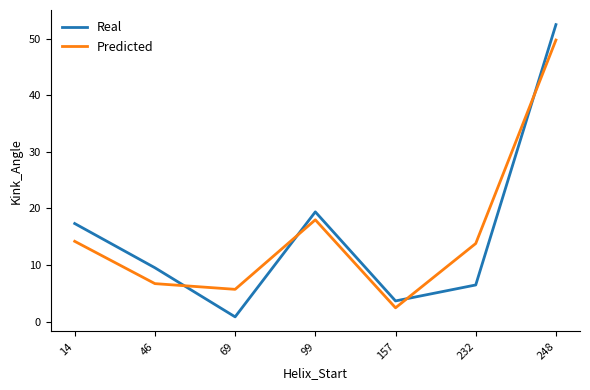

The Real series shows 5.2 at 46. True or false?

False